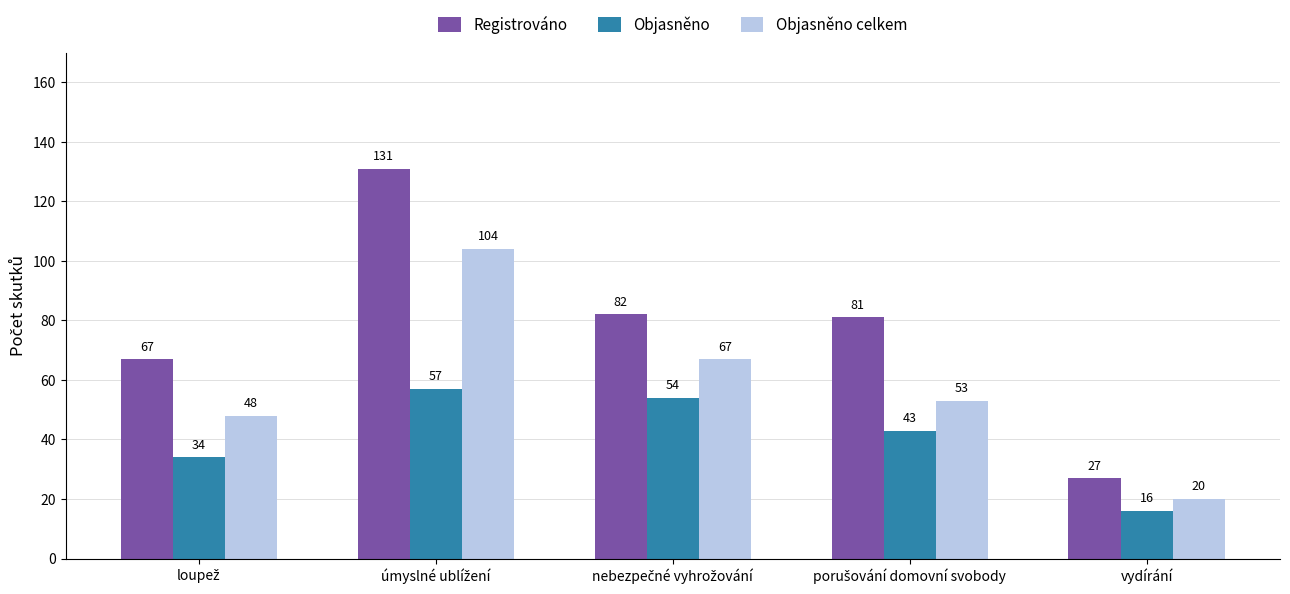

Count the number of categories in the chart.

5